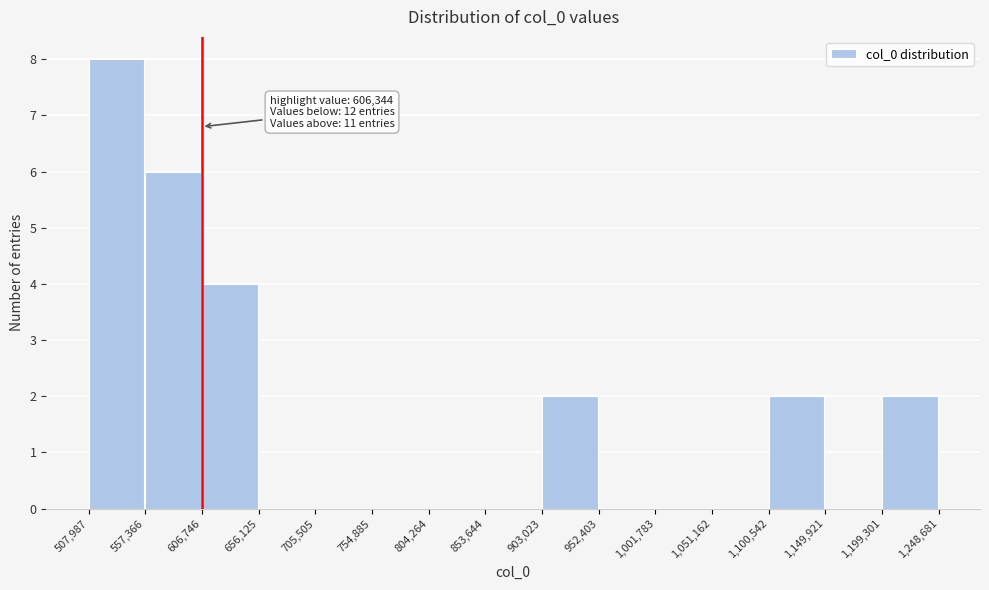

Which range on the x-axis has the tallest bar?

507,987 to 557,366